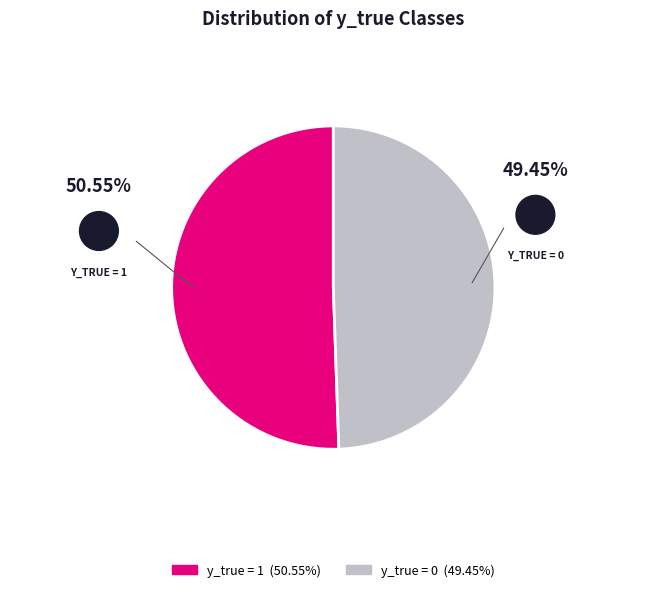

Does any single category account for the majority?

Yes